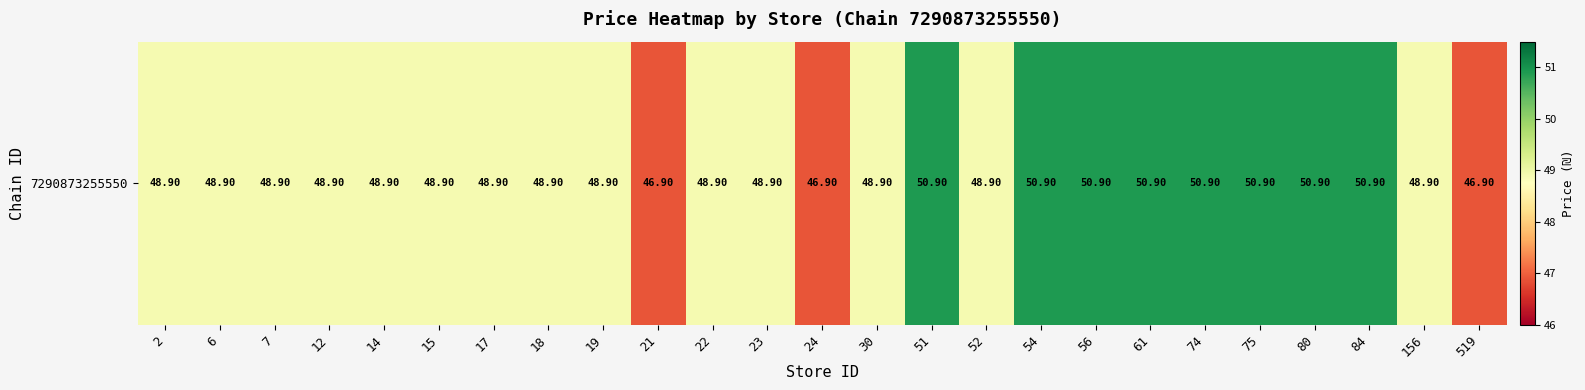

Approximately how many times larger is the value at 18 compared to 56?

1.0